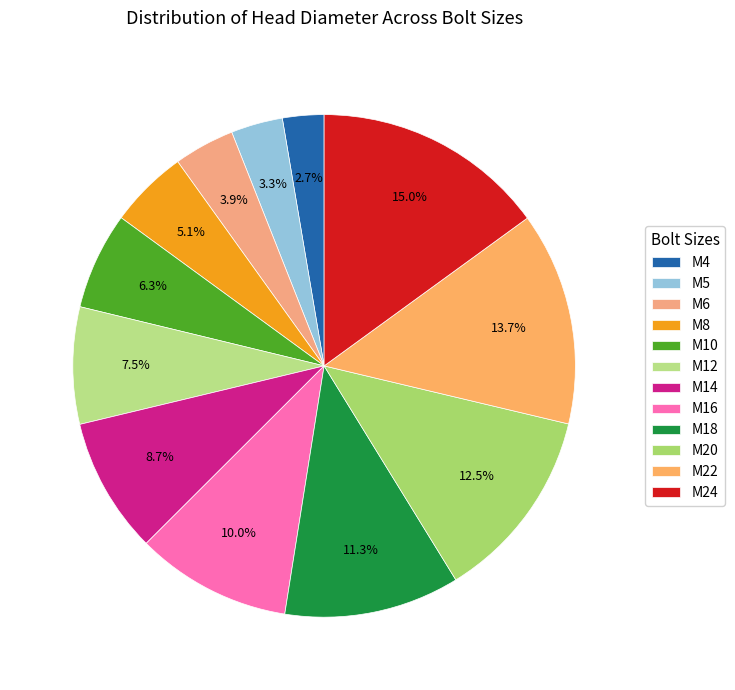

True or false: M6 accounts for 4% of the total.

True